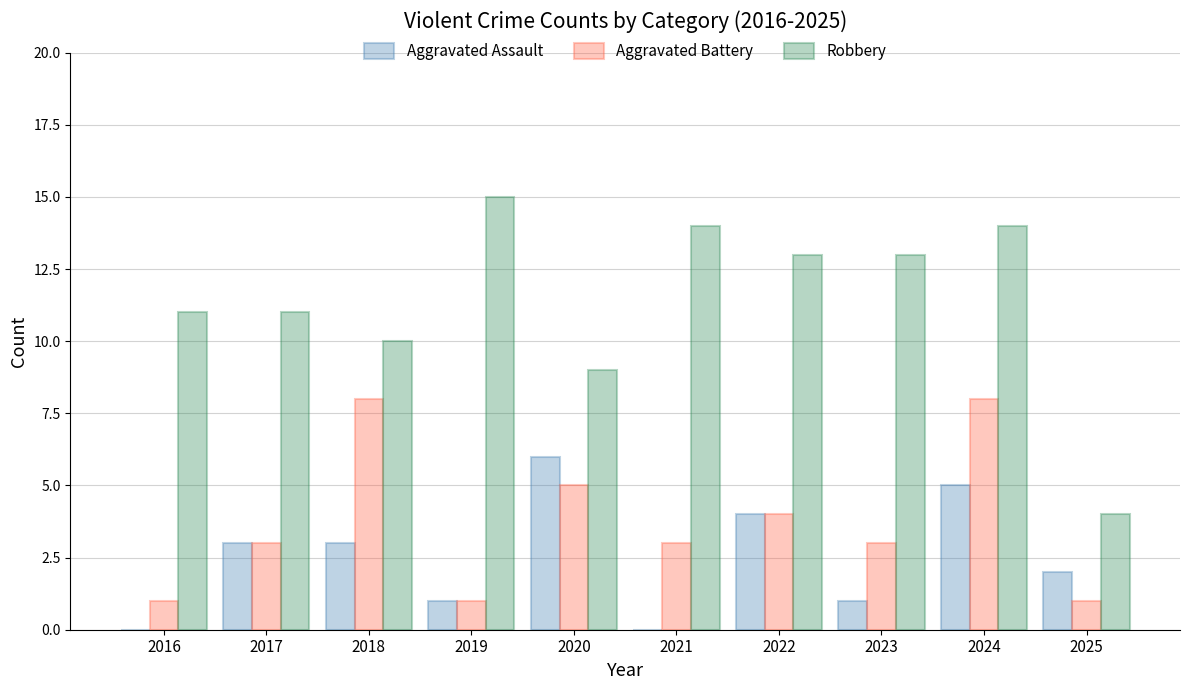

Is the value of Aggravated Battery at 2024 greater than the value of Robbery at 2019?

No